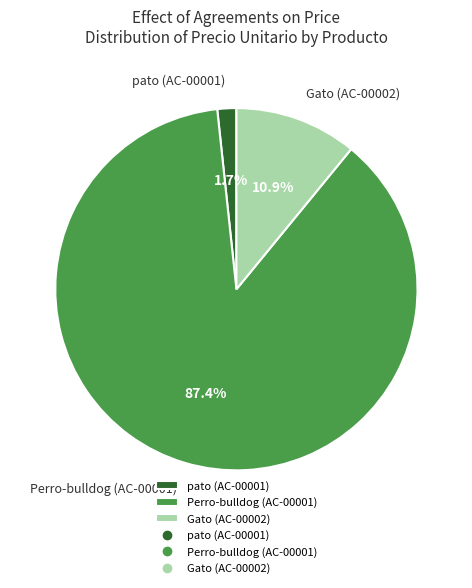

Which has a higher value, pato (AC-00001) or Perro-bulldog (AC-00001)?

Perro-bulldog (AC-00001)